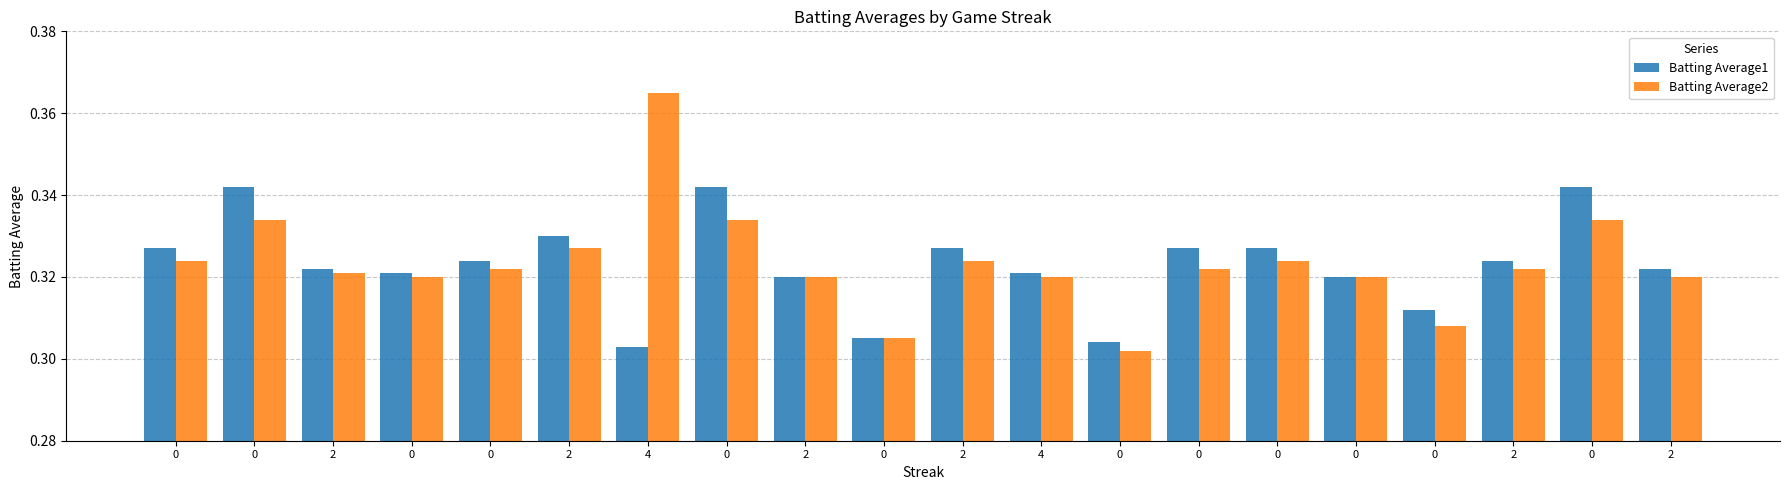

Between 2 and 0, which is larger?

2